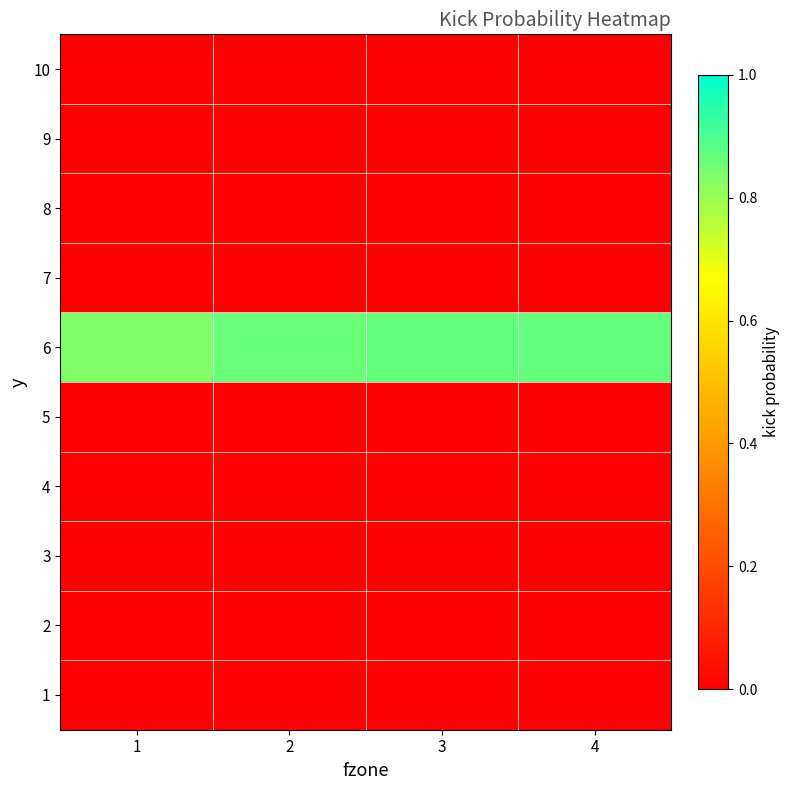

At which category is the sum across all series the highest?

4